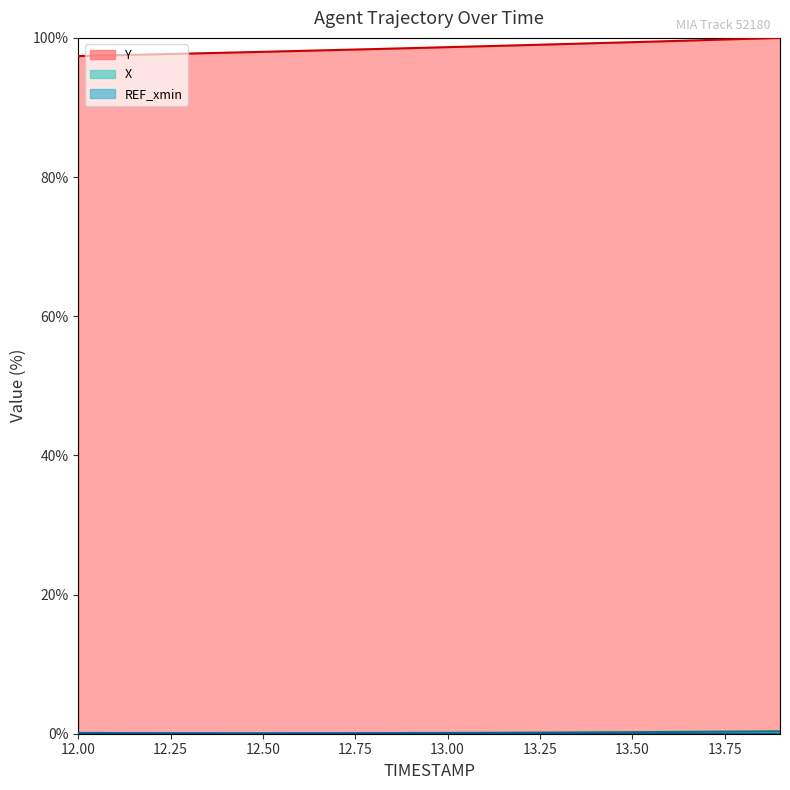

What is the sum of the X values at 13.2 and 13.8?

0.5